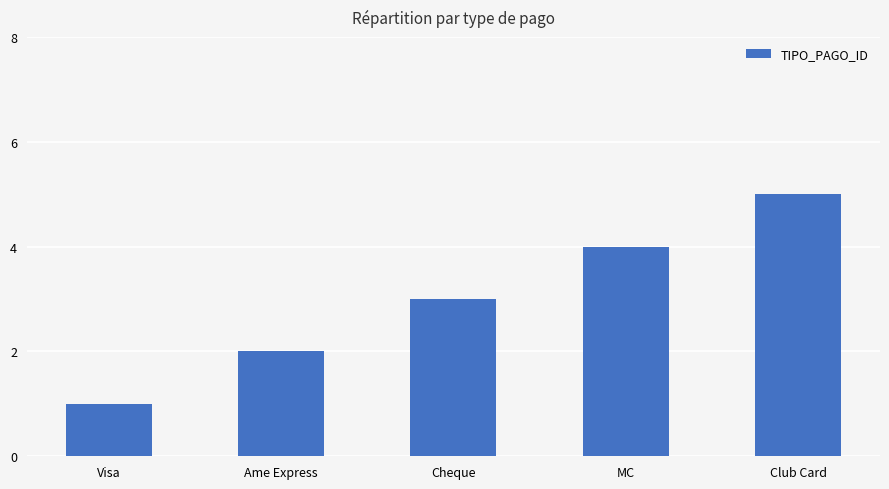

List the labels in order of value, smallest first.

Visa, Ame Express, Cheque, MC, Club Card